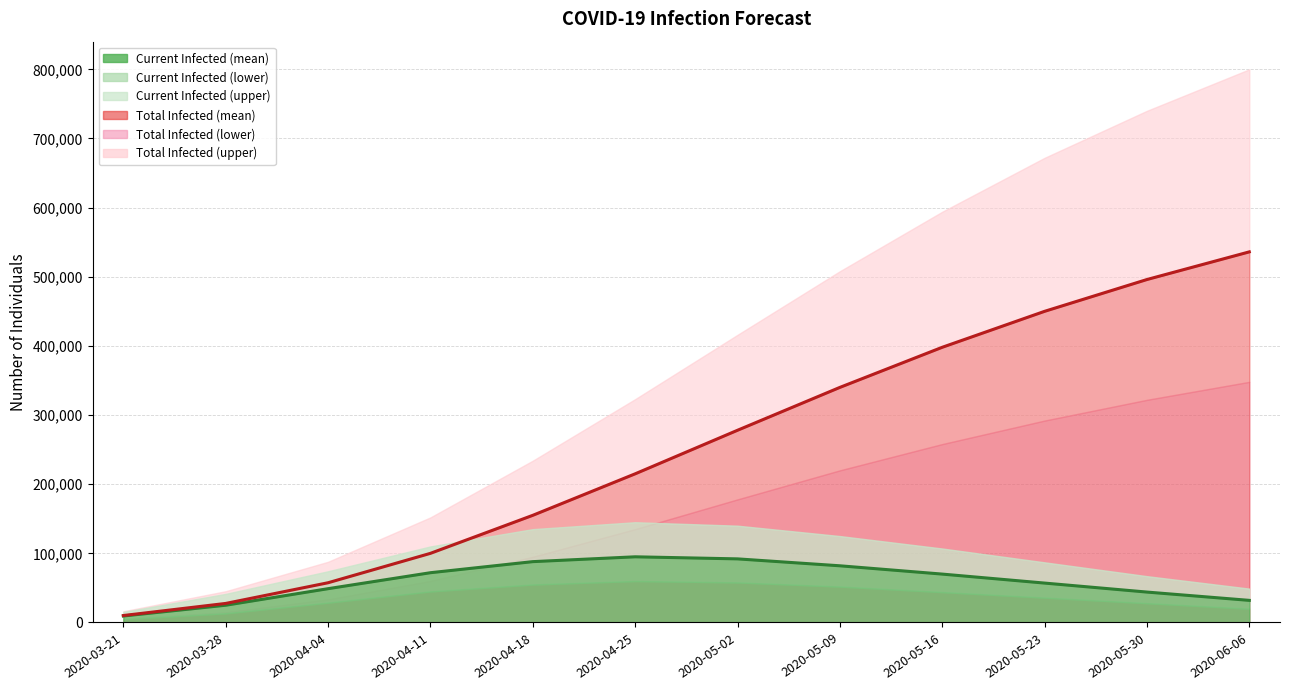

The predicted_total_infected_upper series shows 1021371 at 2020-05-23. True or false?

False